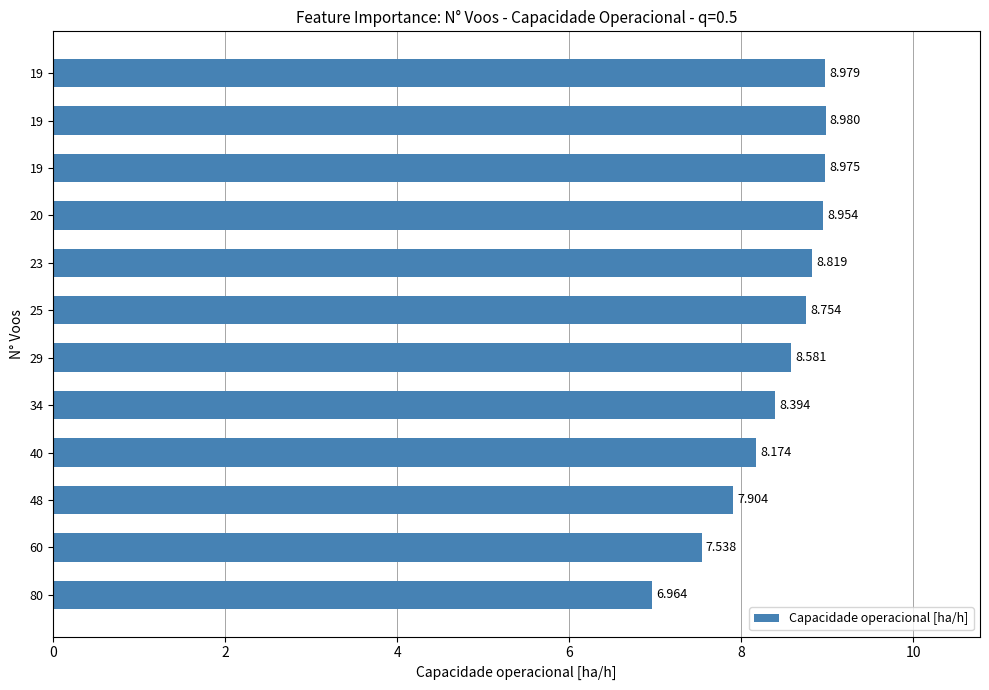

Does the chart contain any negative values?

No